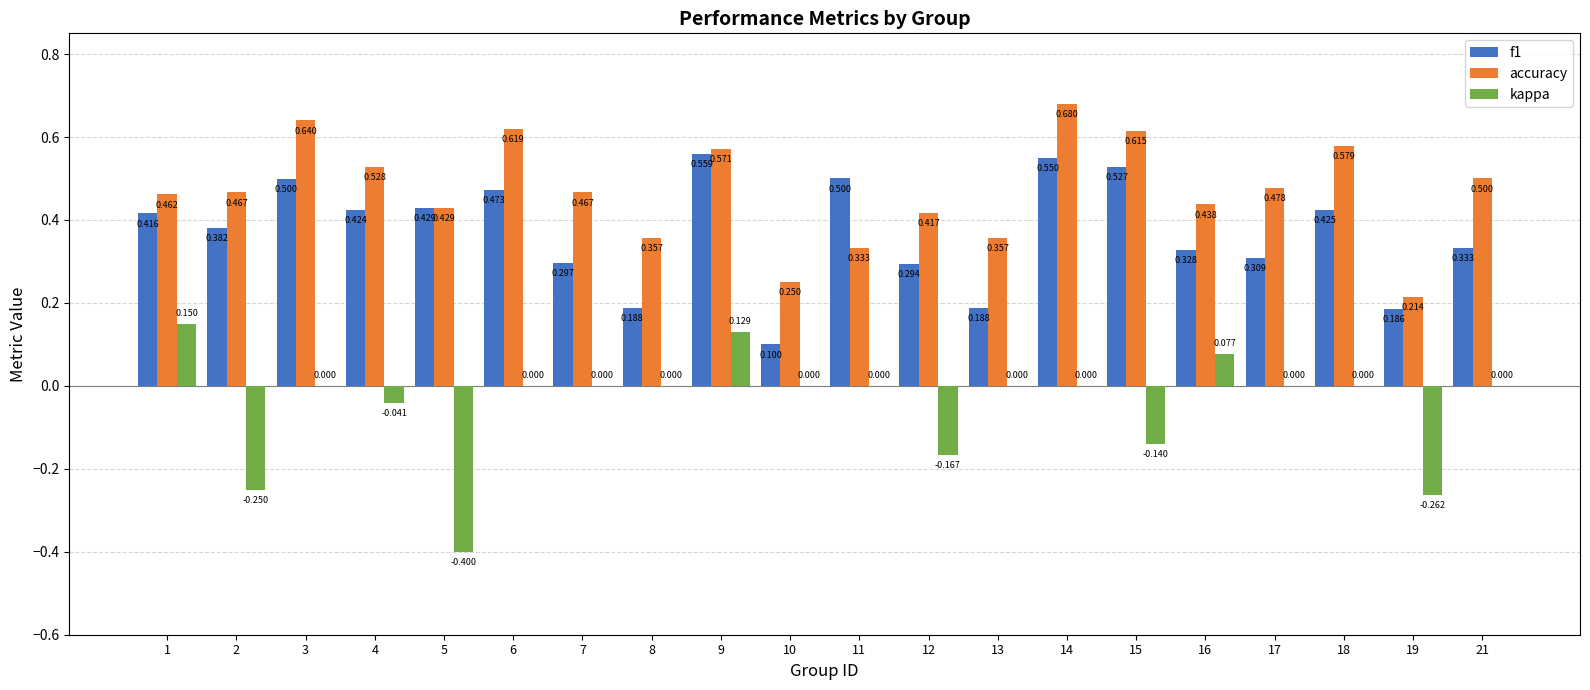

Between 17 and 19, which series saw the biggest shift?

accuracy